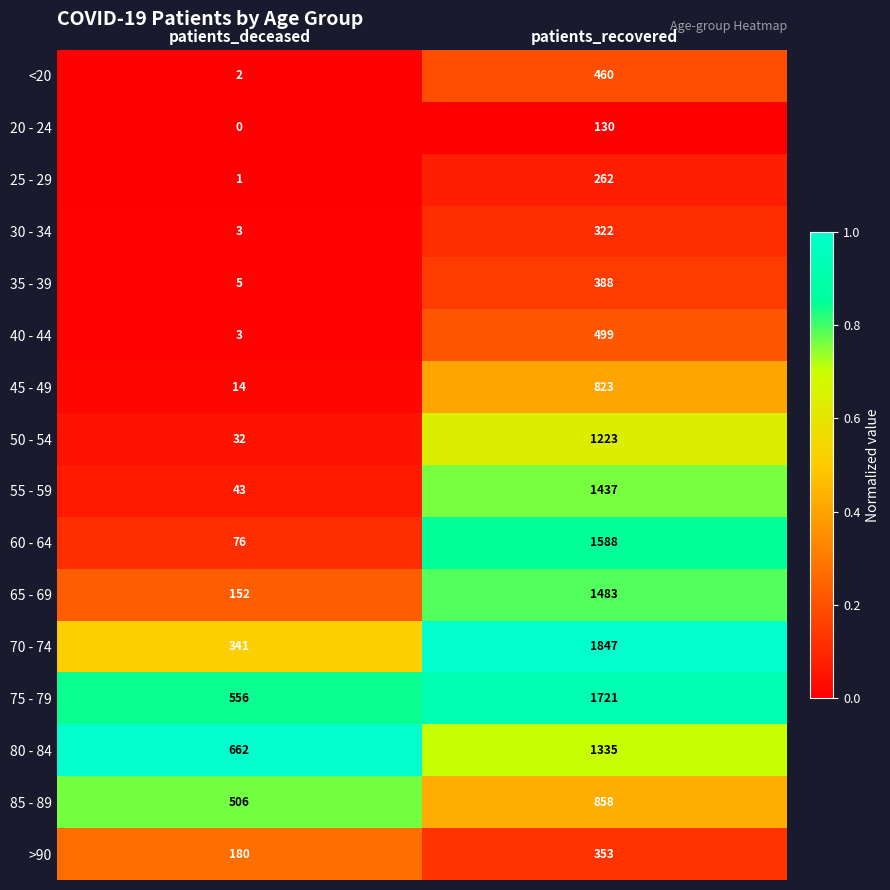

The 85 - 89 series shows 220 at patients_recovered. True or false?

False